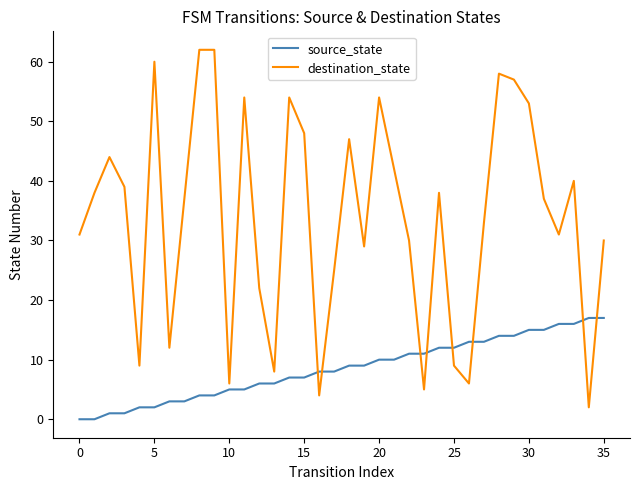

Which series has the largest total across all categories?

destination_state